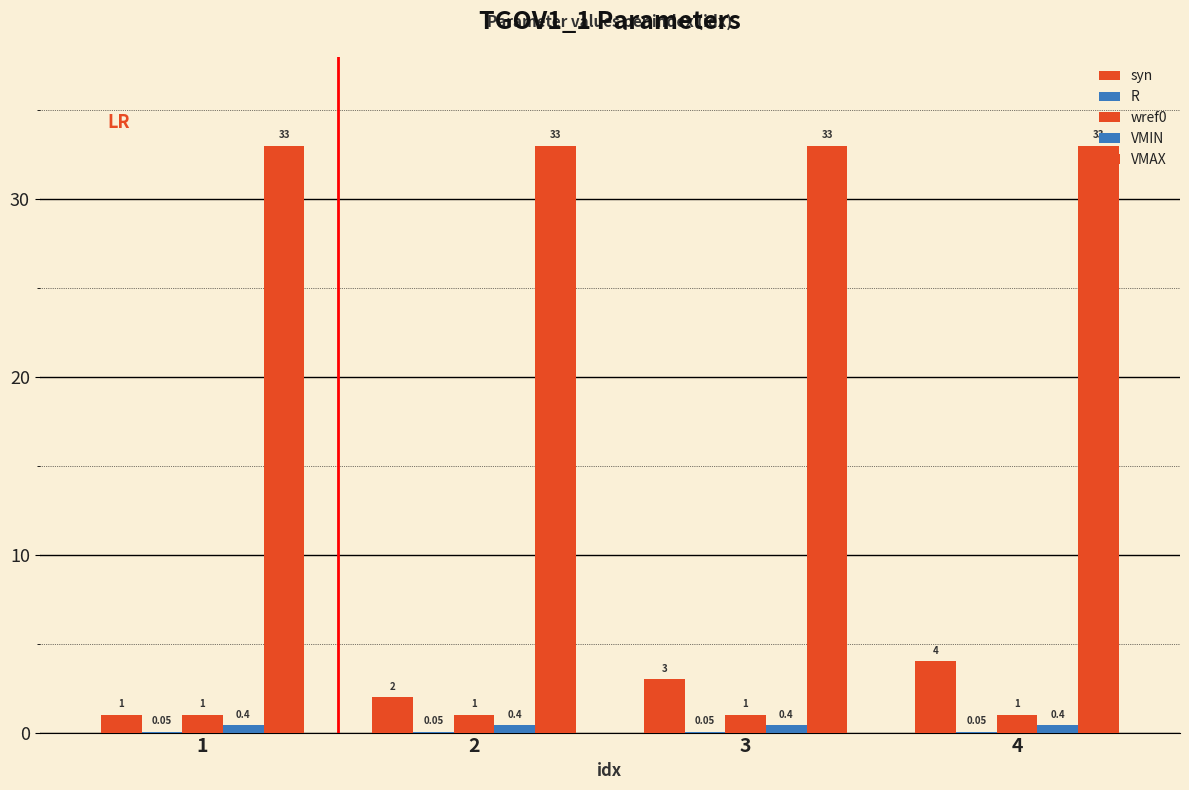

How many groups of bars are there?

4